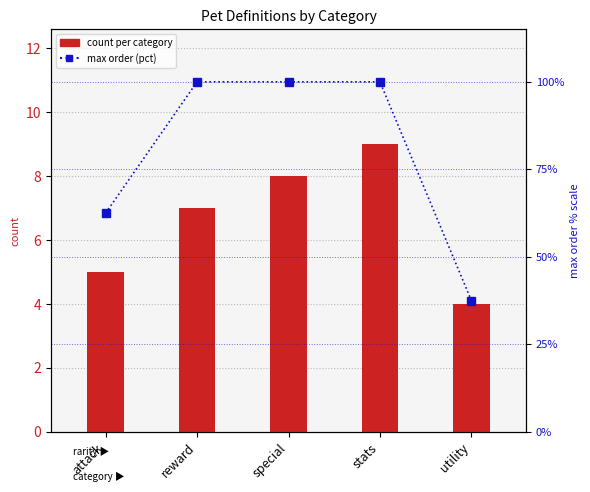

Rank the series by their maximum value, from lowest to highest.

count per category, max order (pct scale)